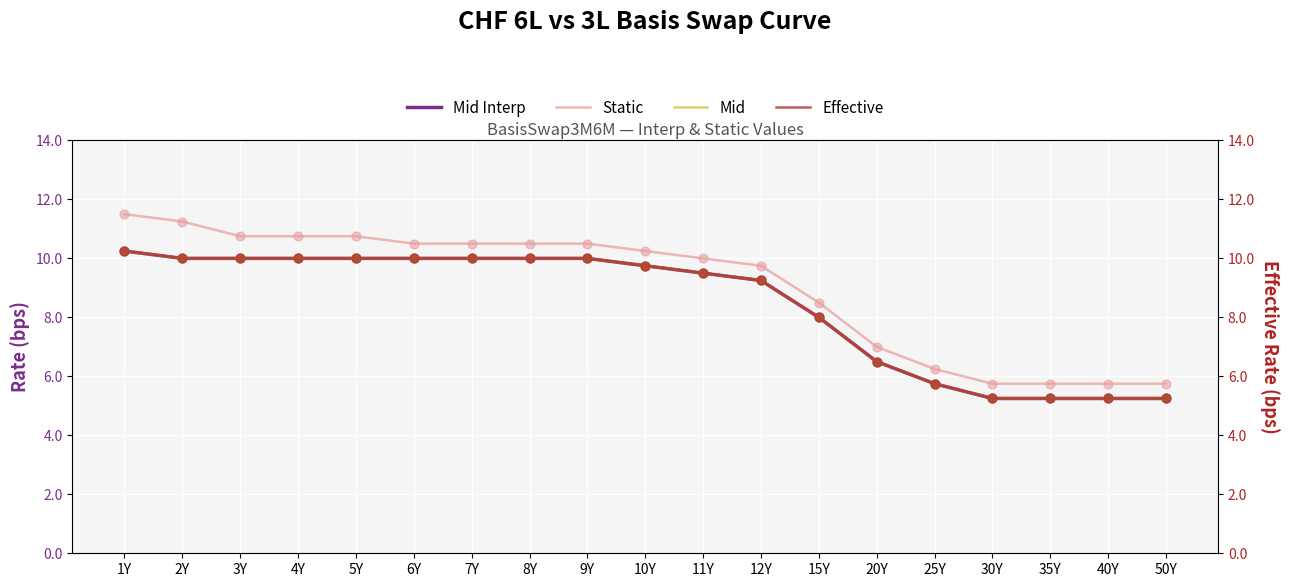

Which series has the largest total across all categories?

Static